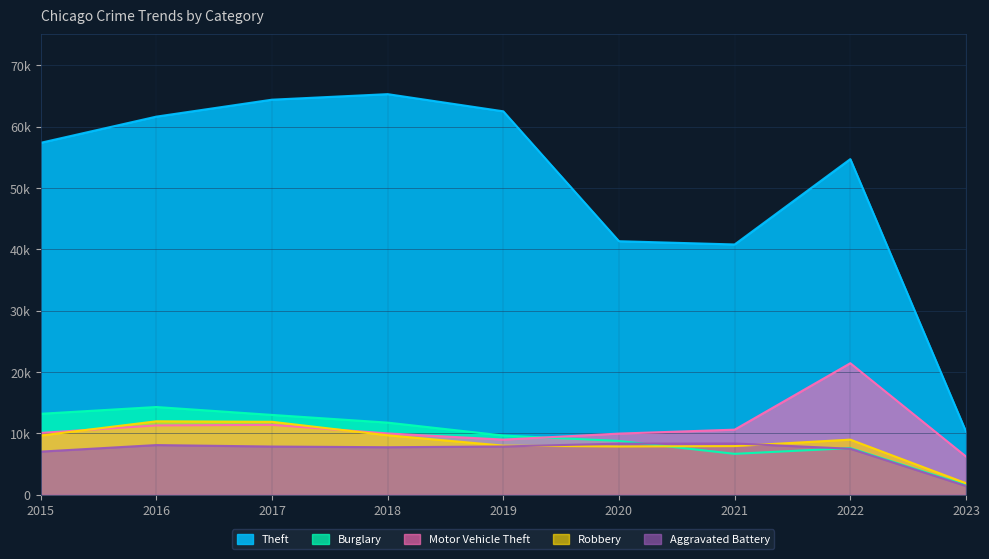

Does the chart display data point markers on the line(s)?

No